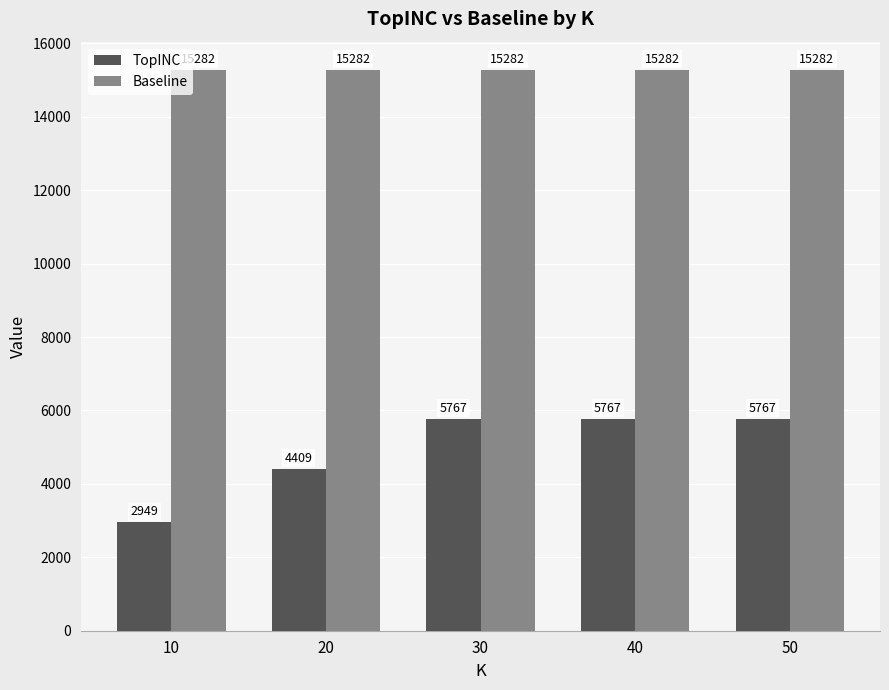

What is the approximate value of TopINC at 40, to the nearest 10?

5770